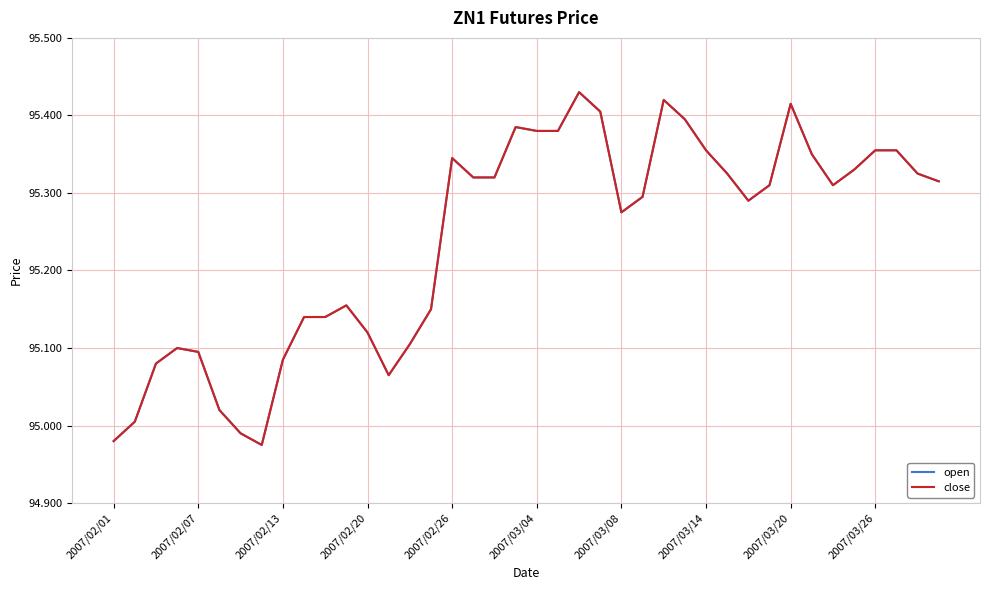

Which series has the widest spread of values?

open